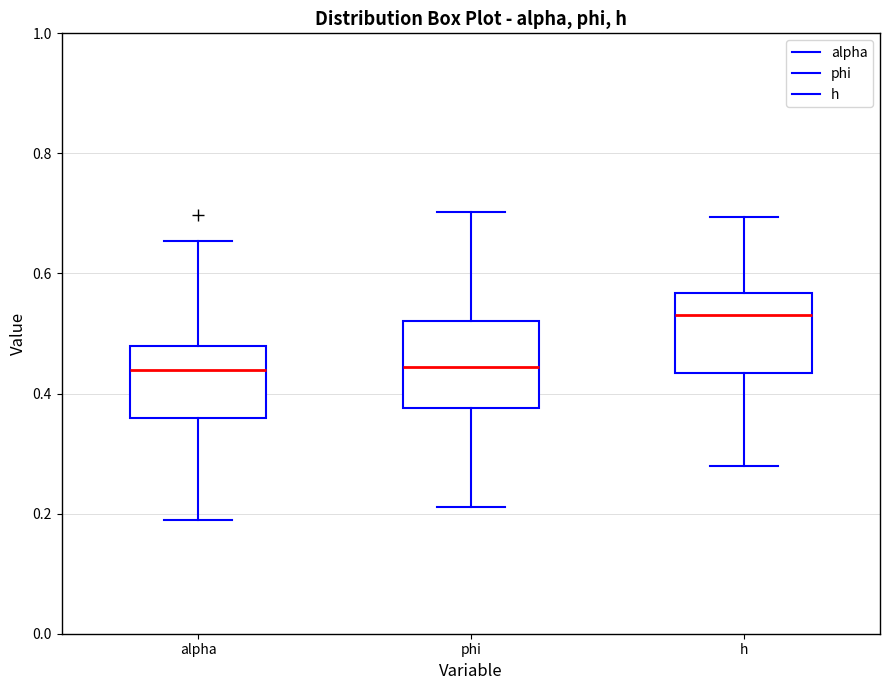

Reading left to right, transcribe this box plot: for each box, give where its median line is, the range the box spans, and where its two whiskers end, as read against the y-axis. The values are not printed on the chart, so give them approximately, as read against the axis.

alpha: median 0.44, box 0.36 to 0.48, whiskers 0.20 to 0.66
phi: median 0.44, box 0.38 to 0.52, whiskers 0.22 to 0.70
h: median 0.54, box 0.44 to 0.56, whiskers 0.28 to 0.70